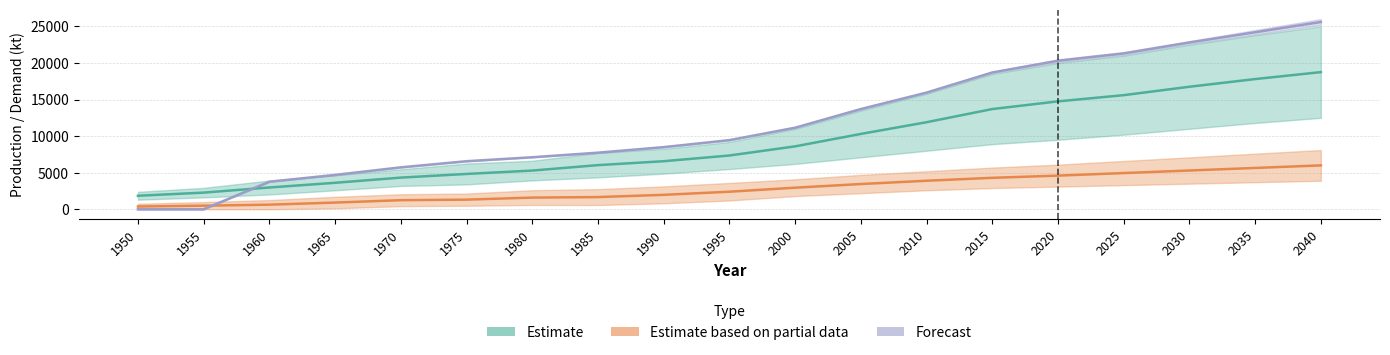

Reading left to right, list all the values displayed in this chart.

Concentrate production: 1950=1847.2	1955=2277.1	1960=2977.6	1965=3618.3	1970=4328.6	1975=4828.2	1980=5291.3	1985=6033.8	1990=6569.0	1995=7350.0	2000=8600.0	2005=10300.0	2010=11900.0	2015=13700.0	2020=14750.0	2025=15600.0	2030=16750.0	2035=17800.0	2040=18750.0
Scrap production: 1950=378.1	1955=490.9	1960=628.6	1965=915.7	1970=1241.7	1975=1315.6	1980=1597.0	1985=1667.4	1990=1973.7	1995=2400.0	2000=2950.0	2005=3450.0	2010=3900.0	2015=4300.0	2020=4600.0	2025=4950.0	2030=5300.0	2035=5650.0	2040=6000.0
Direct melt scrap: 1950=0.0	1955=0.0	1960=3765.0	1965=4699.6	1970=5731.8	1975=6568.9	1980=7113.4	1985=7735.9	1990=8495.4	1995=9450.0	2000=11150.0	2005=13700.0	2010=15950.0	2015=18700.0	2020=20300.0	2025=21300.0	2030=22800.0	2035=24200.0	2040=25600.0